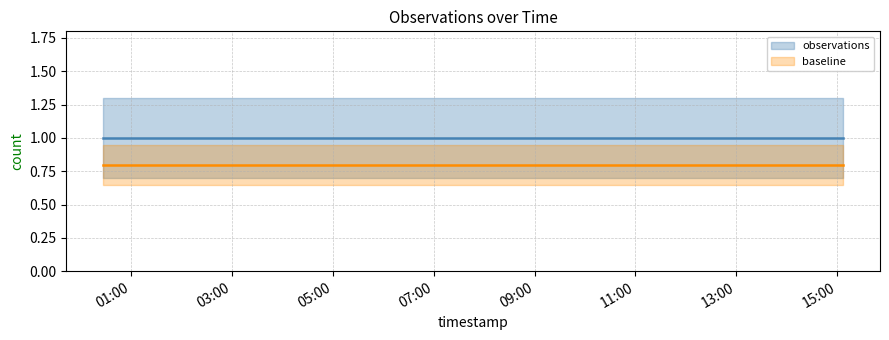

The baseline series shows 0.8 at 03:00. True or false?

True